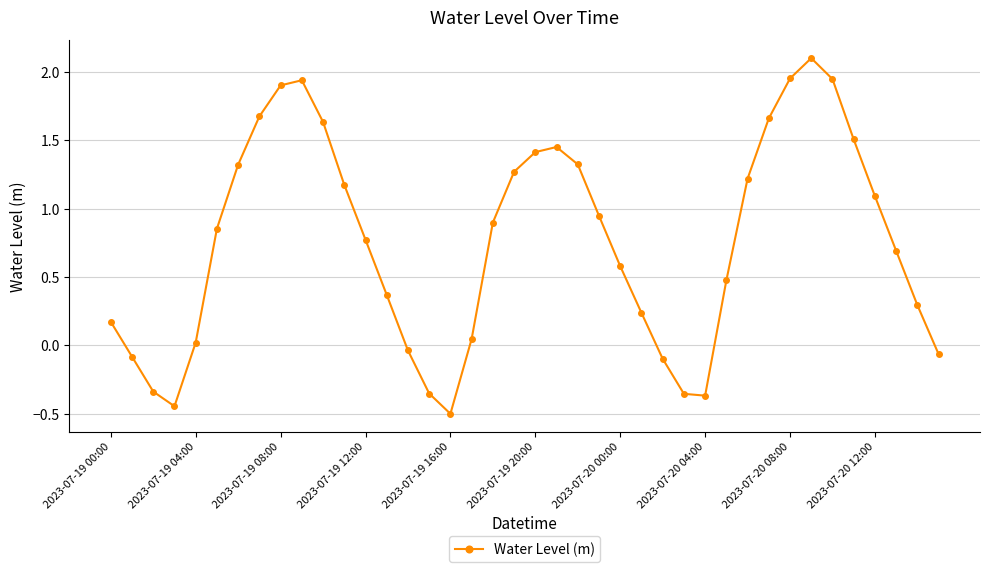

What is the minimum value shown in the chart?

-0.5